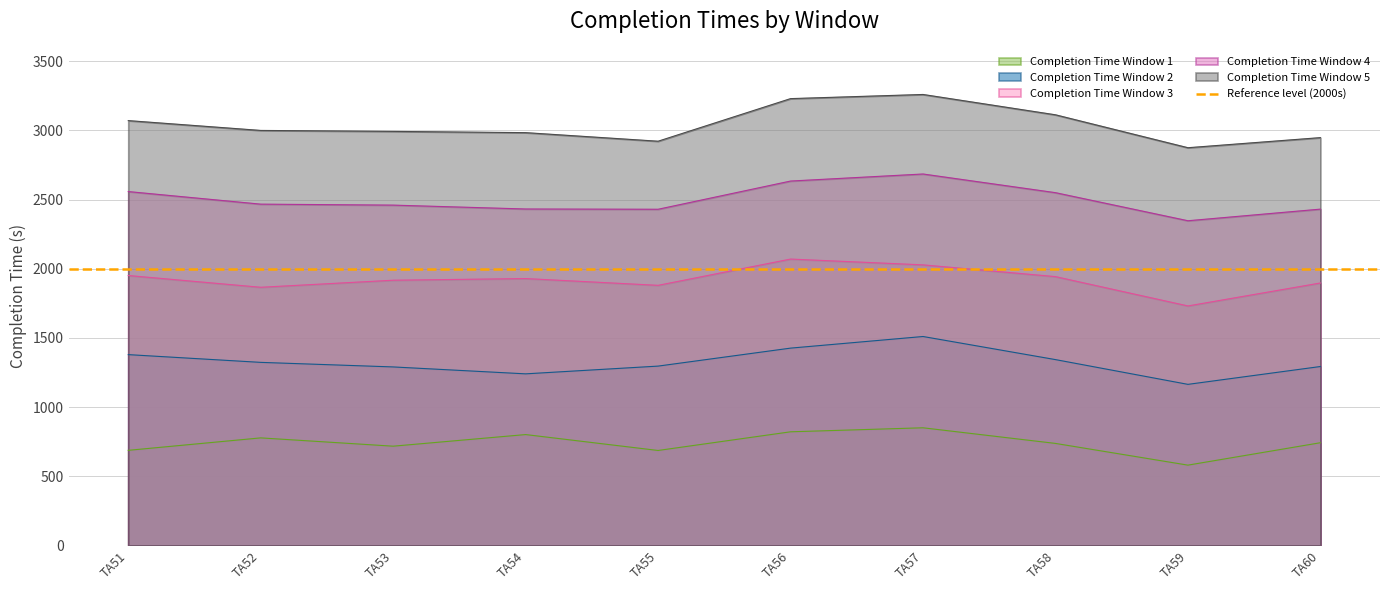

Which series has the largest total across all categories?

Completion Time Window 5